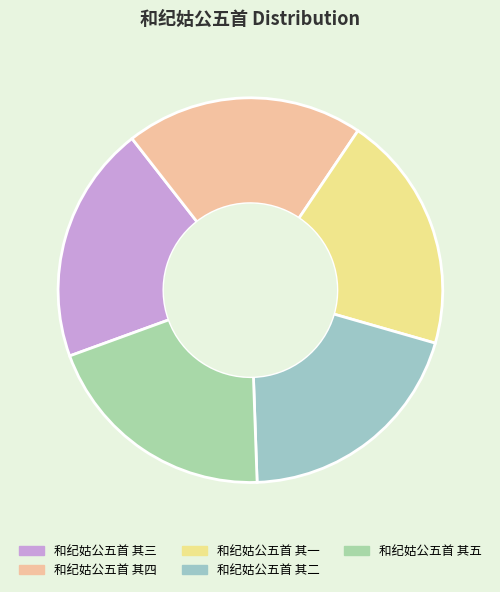

What percentage is the 和纪姑公五首 其五 slice, to the nearest percent?

20%